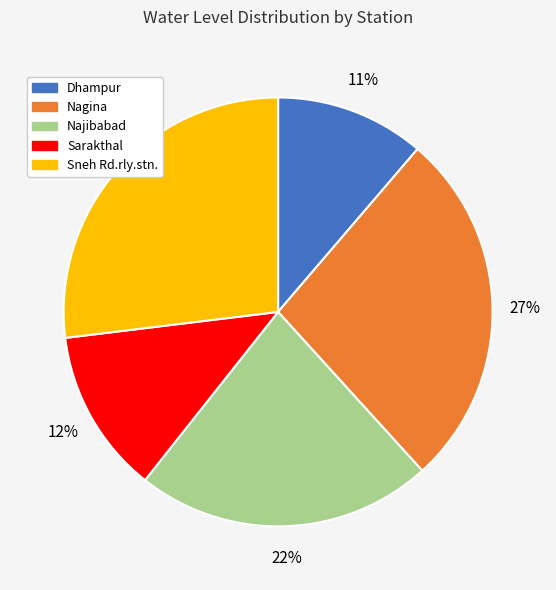

Count the number of slices in the pie.

5